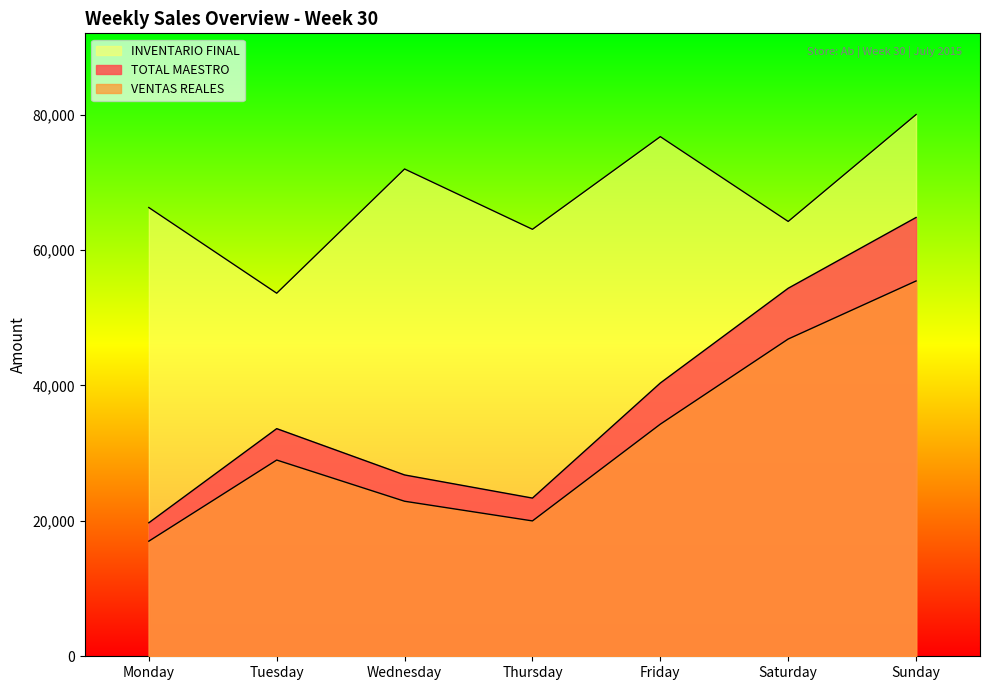

At which label does VENTAS REALES reach its peak?

Sunday